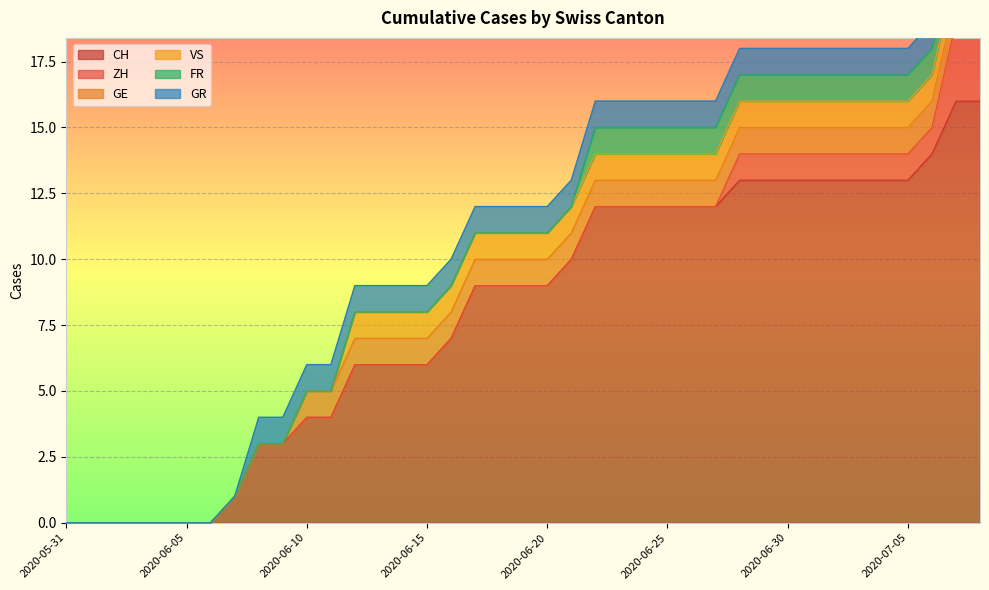

True or false: CH has a value of 6 at 2020-06-15.

True